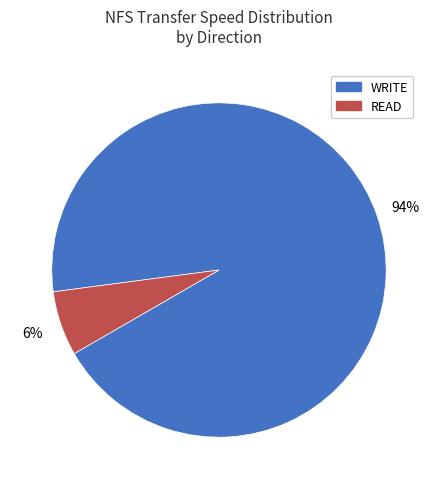

Is the sum of READ and WRITE greater than half?

Yes